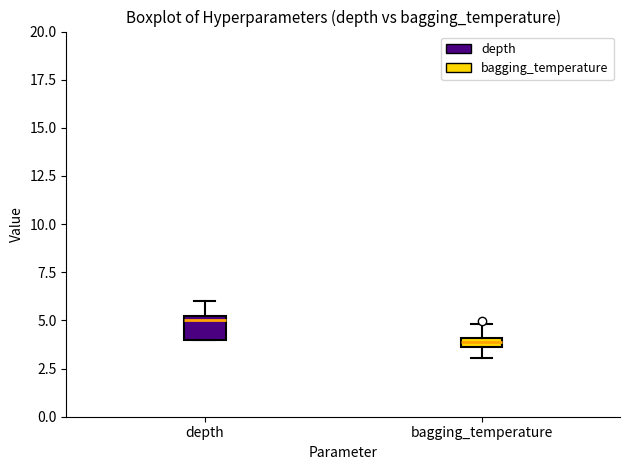

Where is the upper edge of the box for bagging_temperature on the y-axis? The values are not printed on the chart, so give them approximately, as read against the axis.

4.0